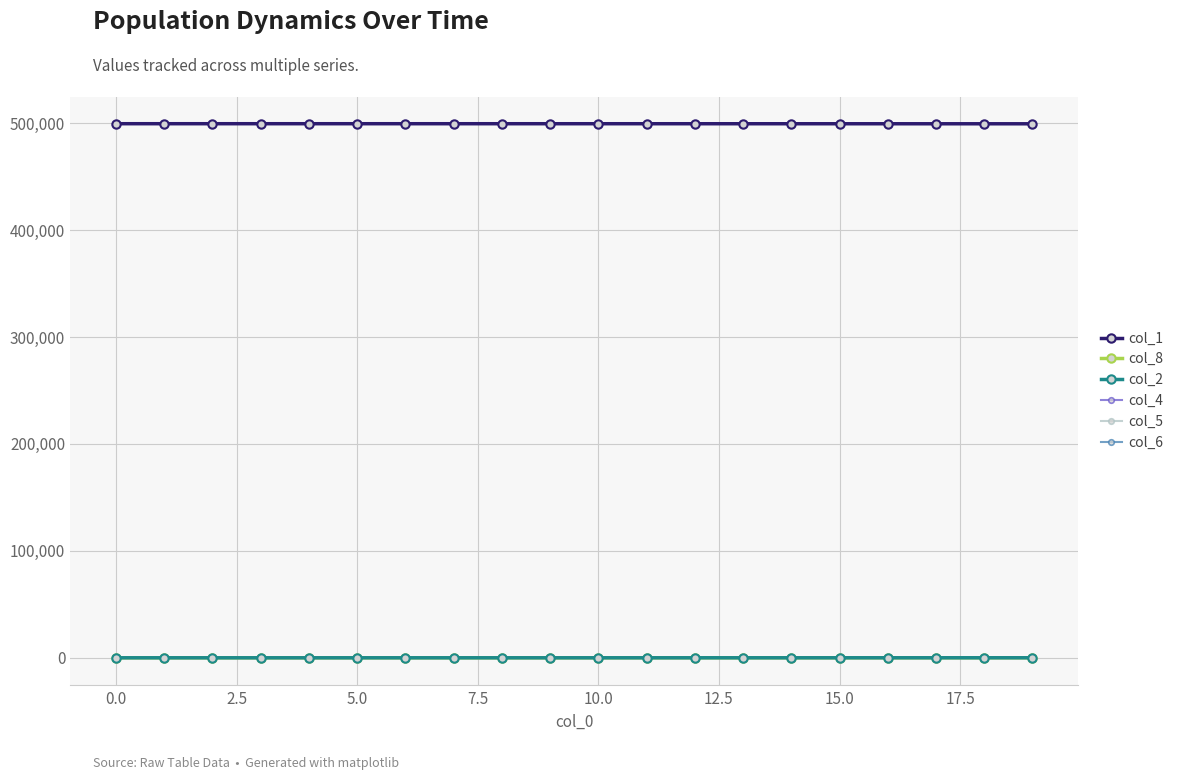

Which series has the largest total across all categories?

col_1